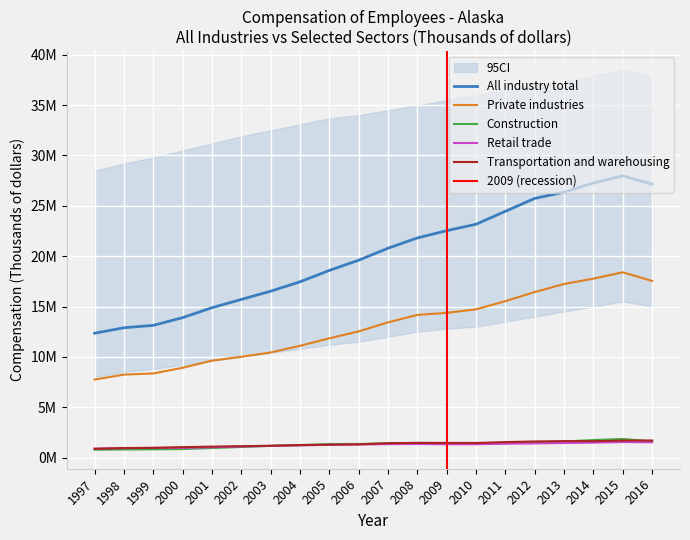

What is the difference between the second highest and second lowest values in the Transportation and warehousing series?

736175